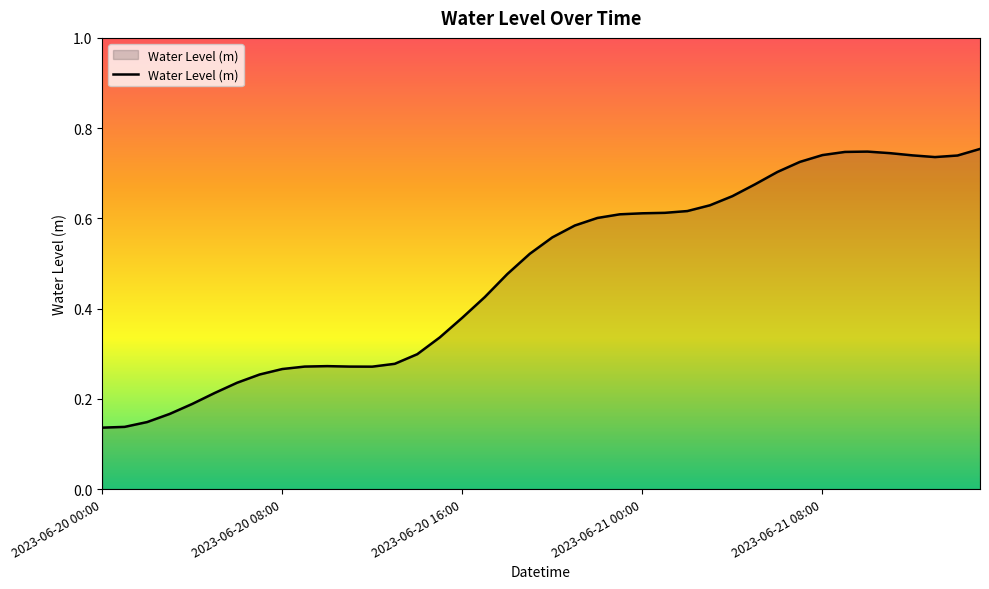

Is this an area chart (filled region under the line)?

Yes